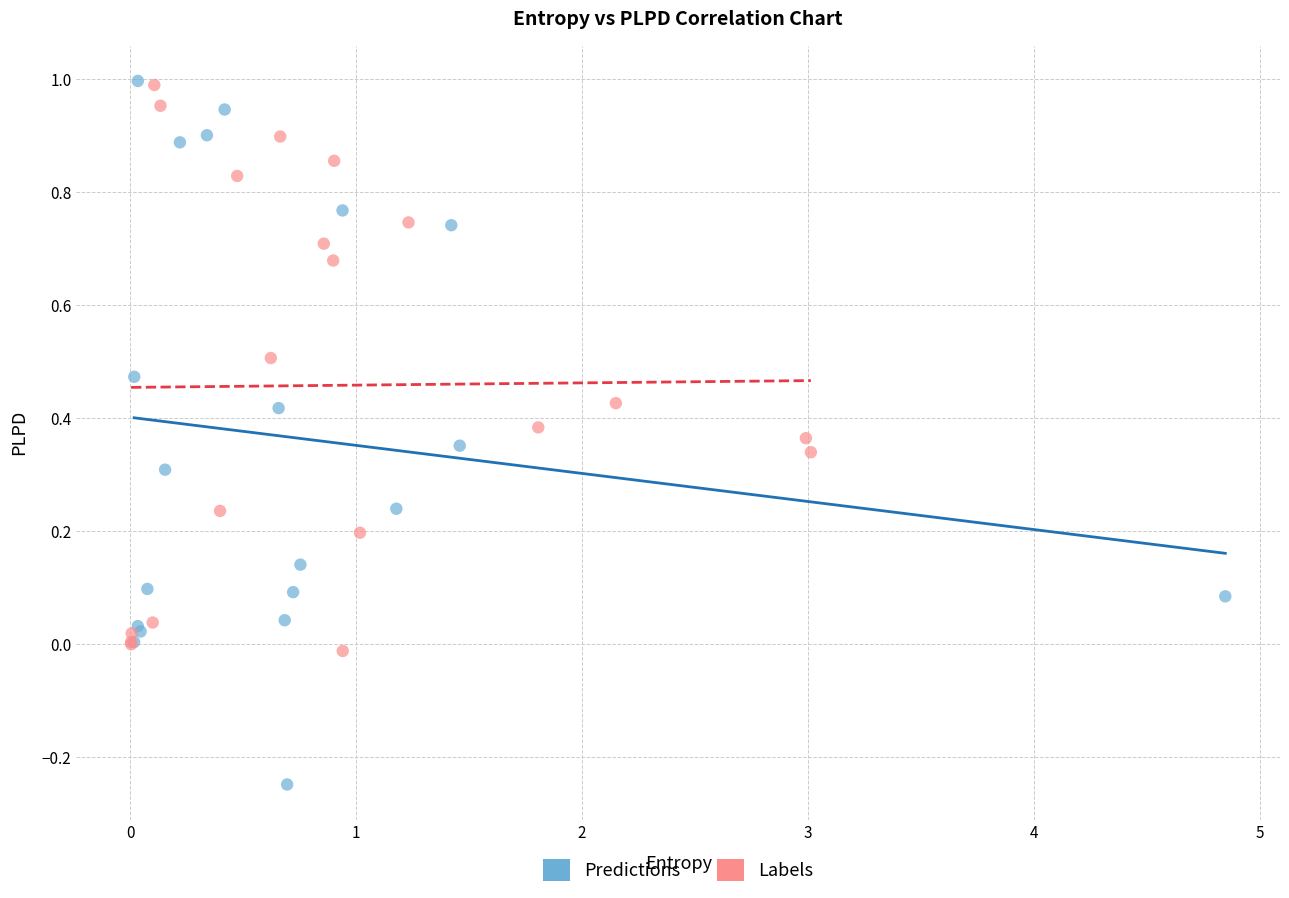

Which series contains the lowest Y value?

Predictions